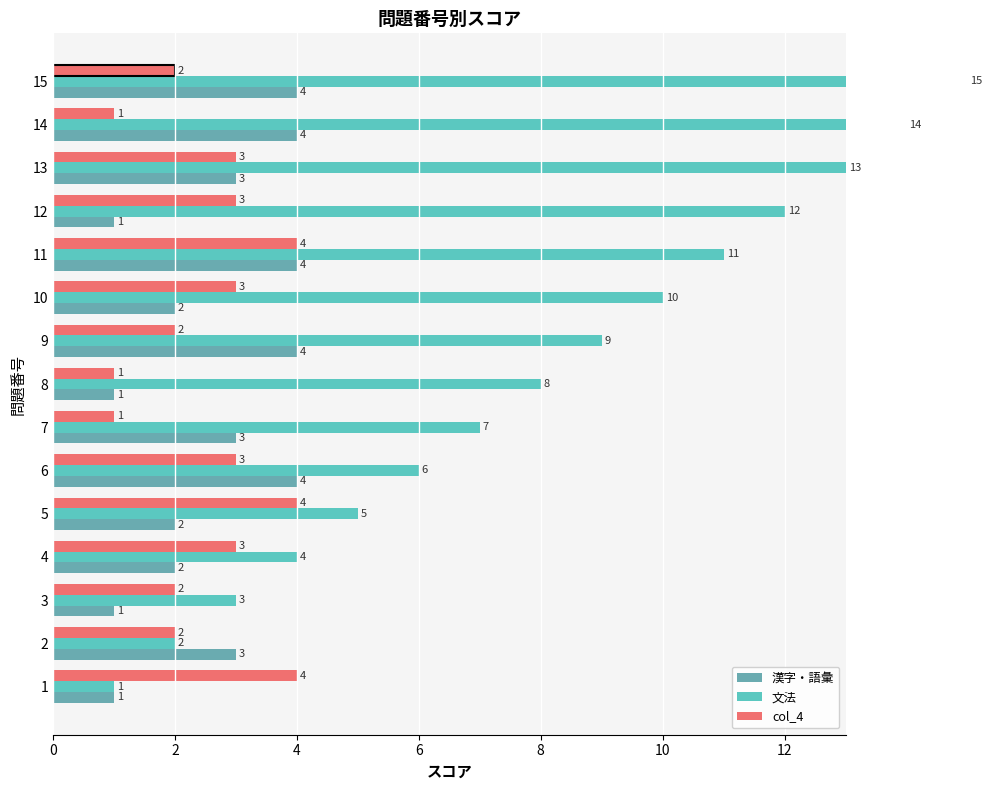

How many bars are there in each group?

3